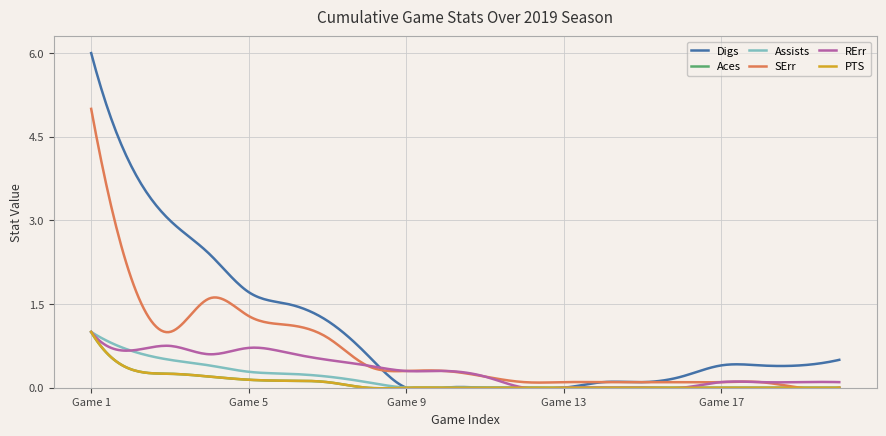

Does the chart display data point markers on the line(s)?

No